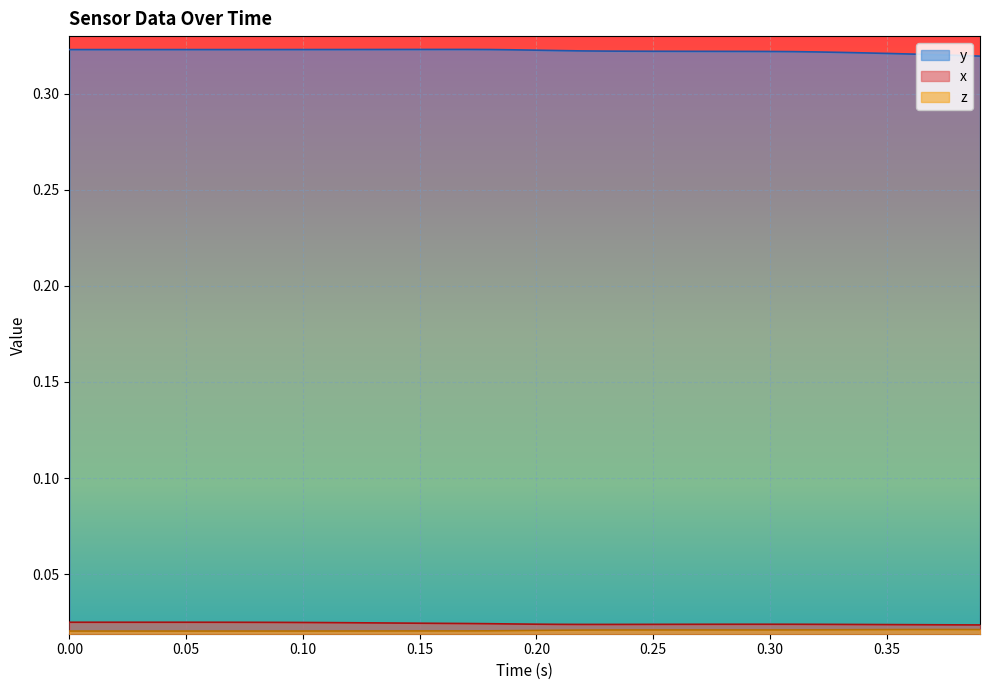

What are all the series names shown in the legend?

x, y, z